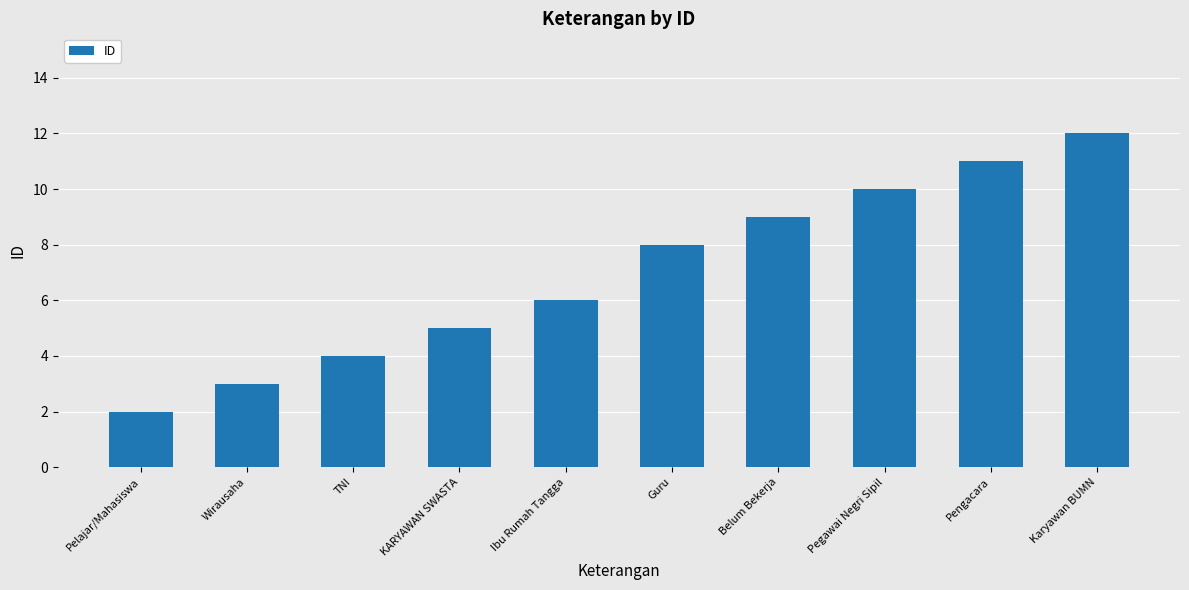

How many values are between 4 and 10?

6